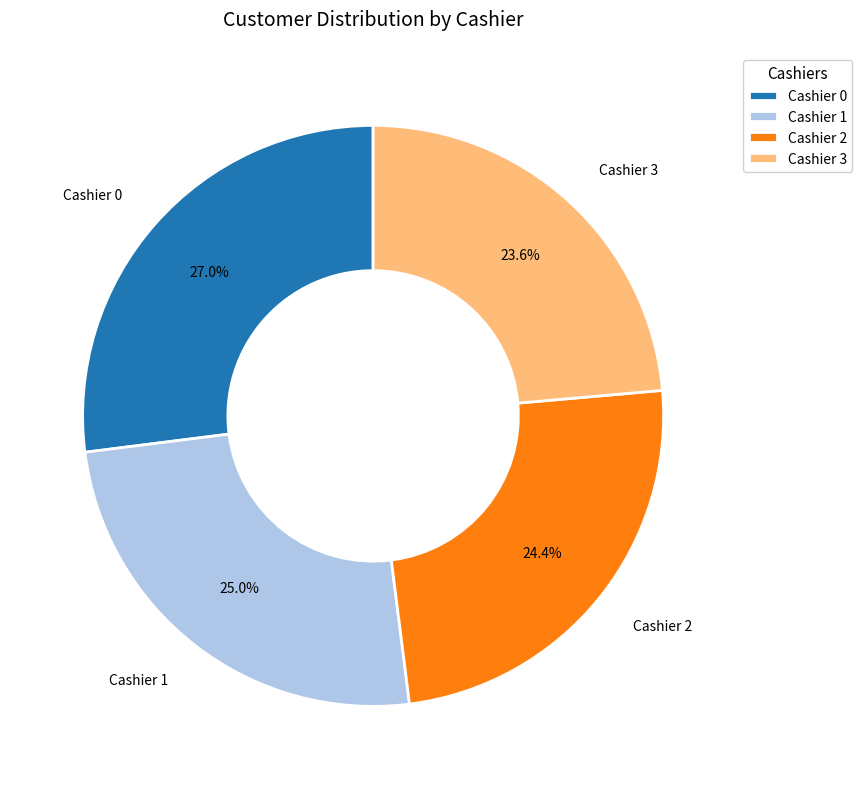

Is it true that Cashier 2 is 24% of the pie?

True